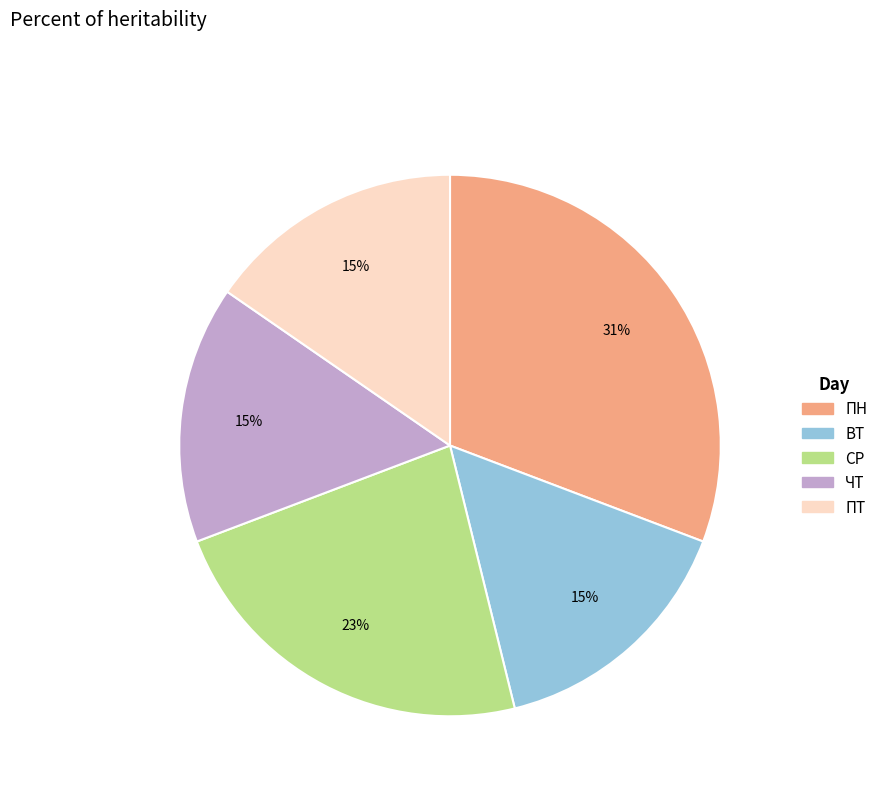

Is ПТ the majority of the pie?

No